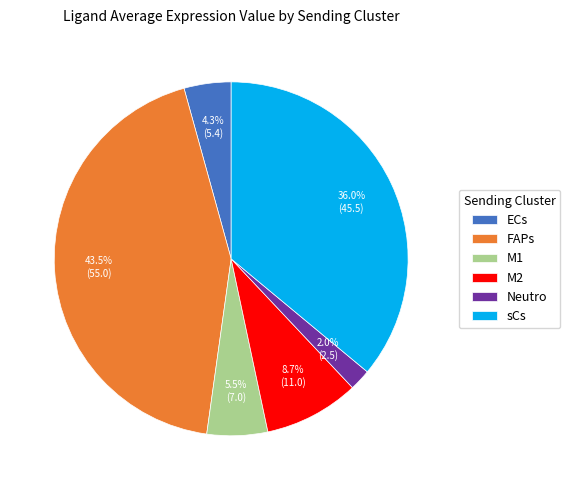

Does M1 represent more than half of the total?

No